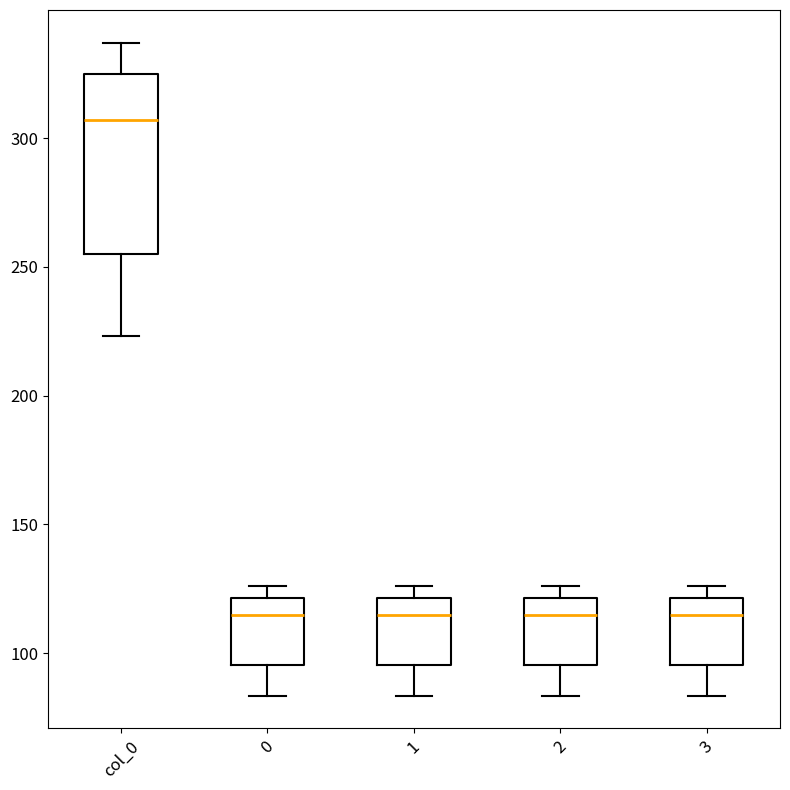

Reading left to right, read every box against the y-axis: the position of its median line, the range the box covers, and the ends of its whiskers. The values are not printed on the chart, so give them approximately, as read against the axis.

col_0: median 305, box 255 to 325, whiskers 225 to 335
0: median 115, box 95 to 120, whiskers 85 to 125
1: median 115, box 95 to 120, whiskers 85 to 125
2: median 115, box 95 to 120, whiskers 85 to 125
3: median 115, box 95 to 120, whiskers 85 to 125